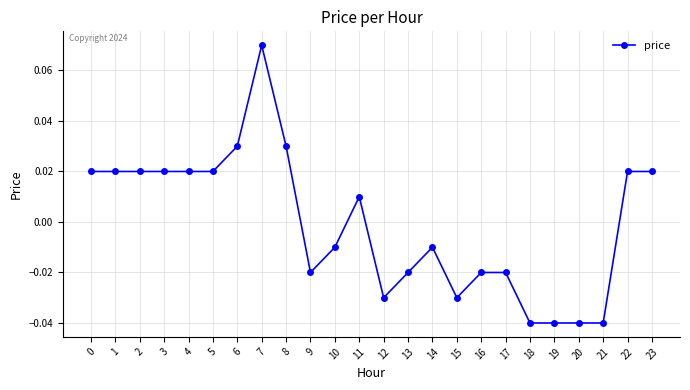

True or false: there are more than 1 points higher than both neighbors.

True